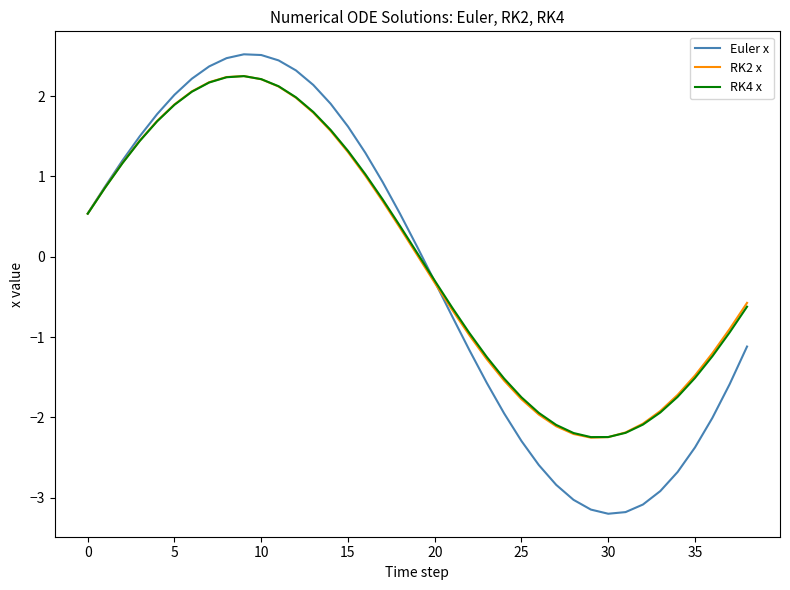

Which series has the widest spread of values?

Euler x